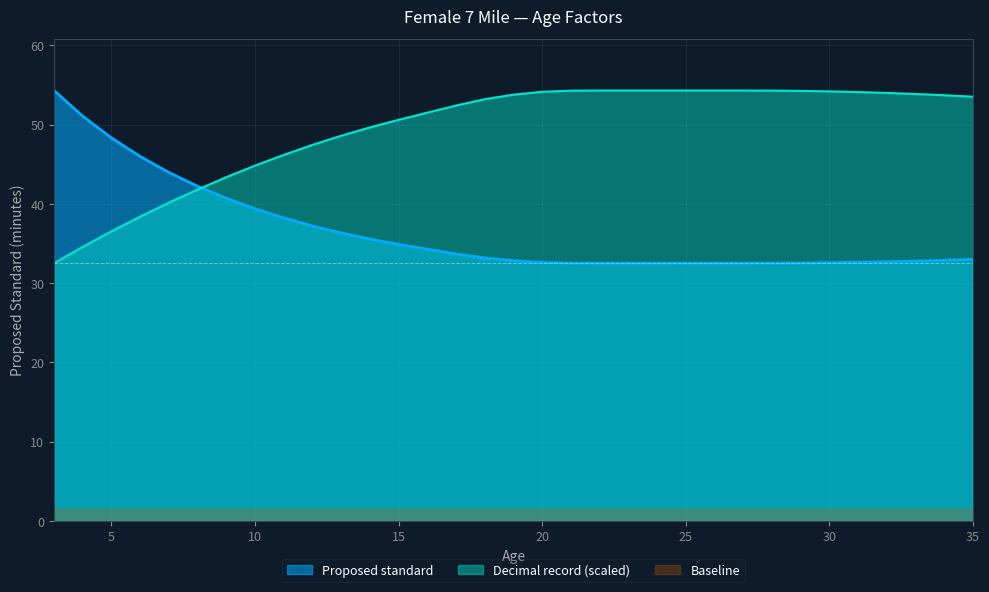

What is the value of the Decimal record point at the 16th from the left?

53.2